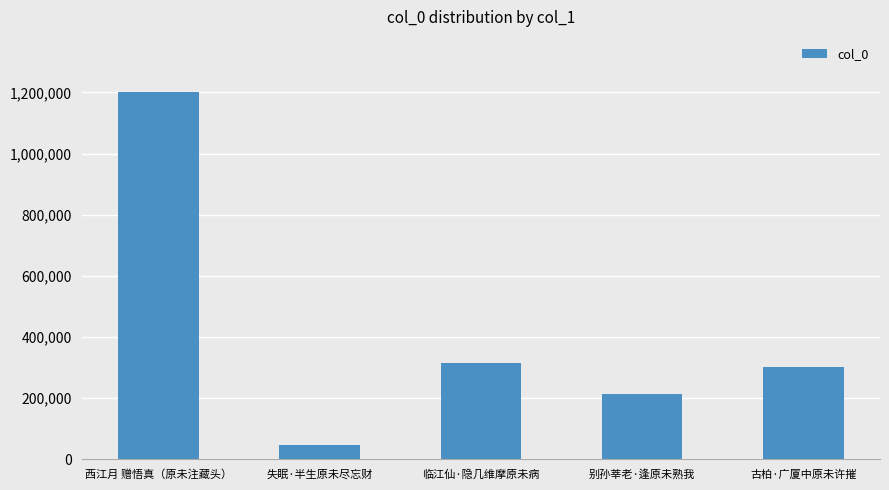

What is the label of the 2nd bar from the left?

失眠·半生原未尽忘财